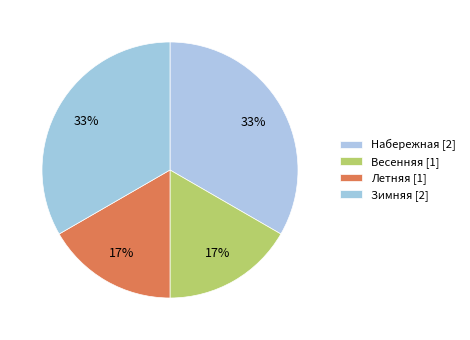

Count the number of slices in the pie.

4